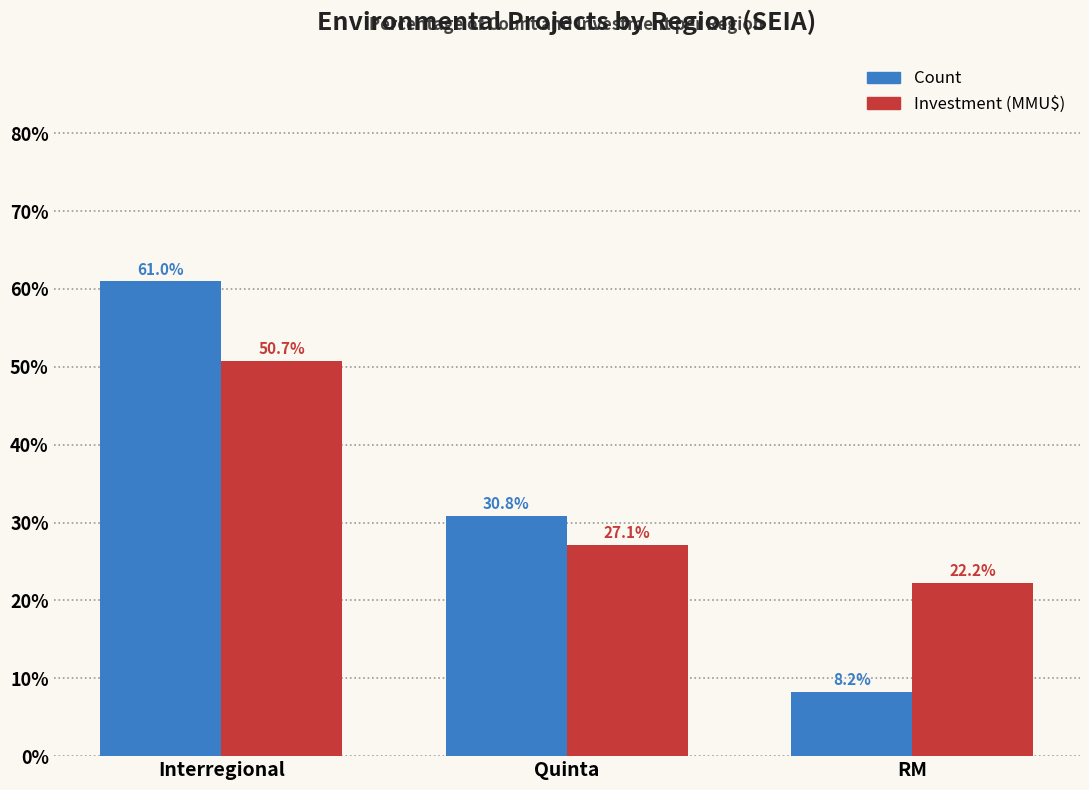

What are all the series names shown in the legend?

Count, Investment (MMU$)